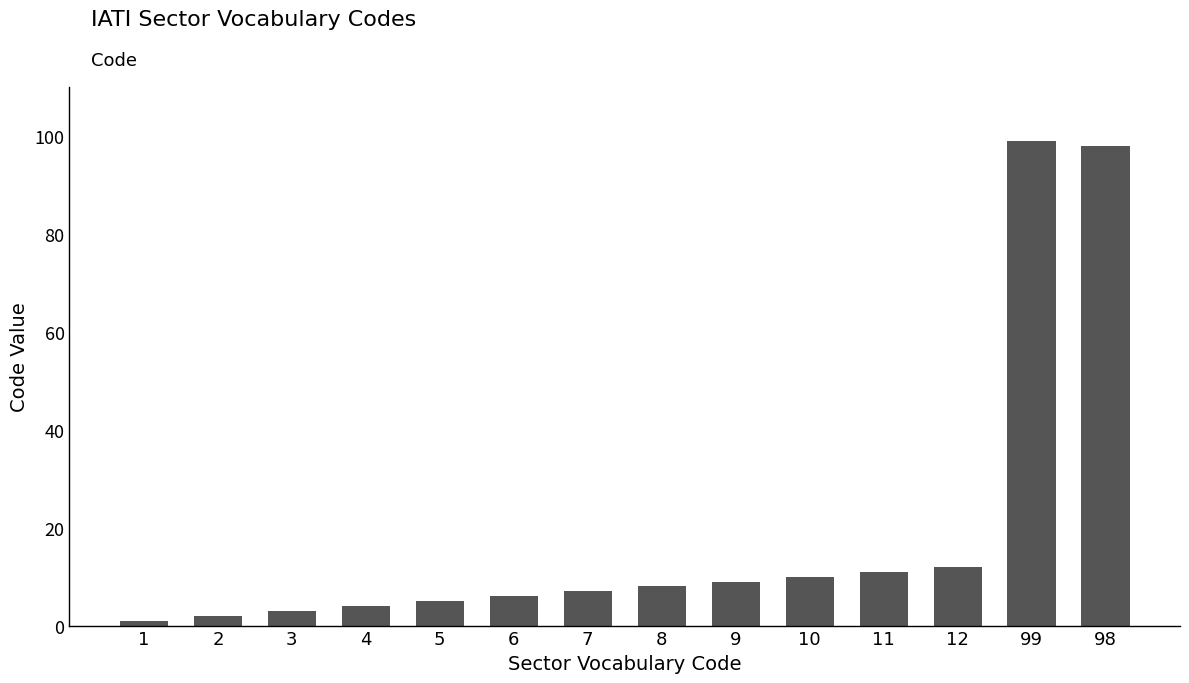

True or false: the data shows 136 at 99.

False